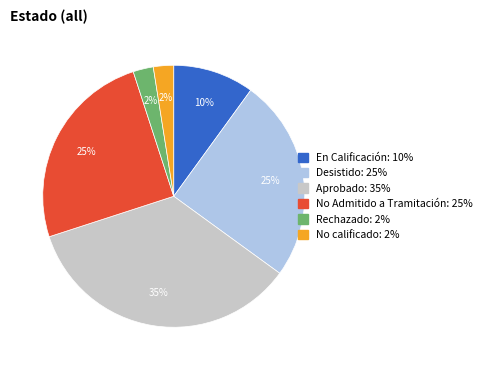

The Rechazado slice represents 2% of the pie. True or false?

True